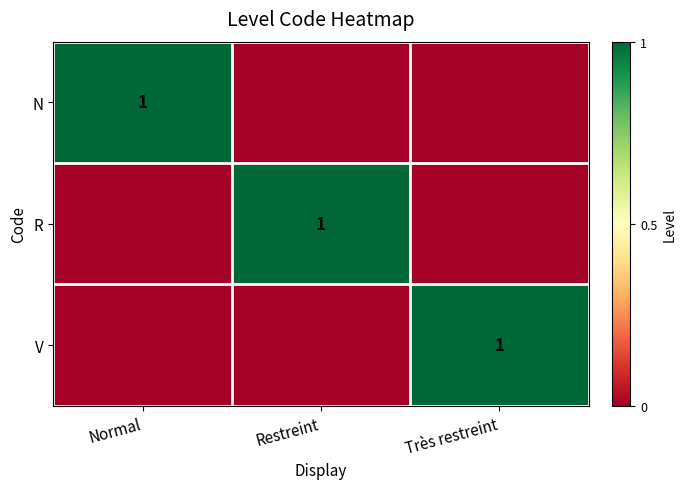

The N series shows 0 at Normal. True or false?

False